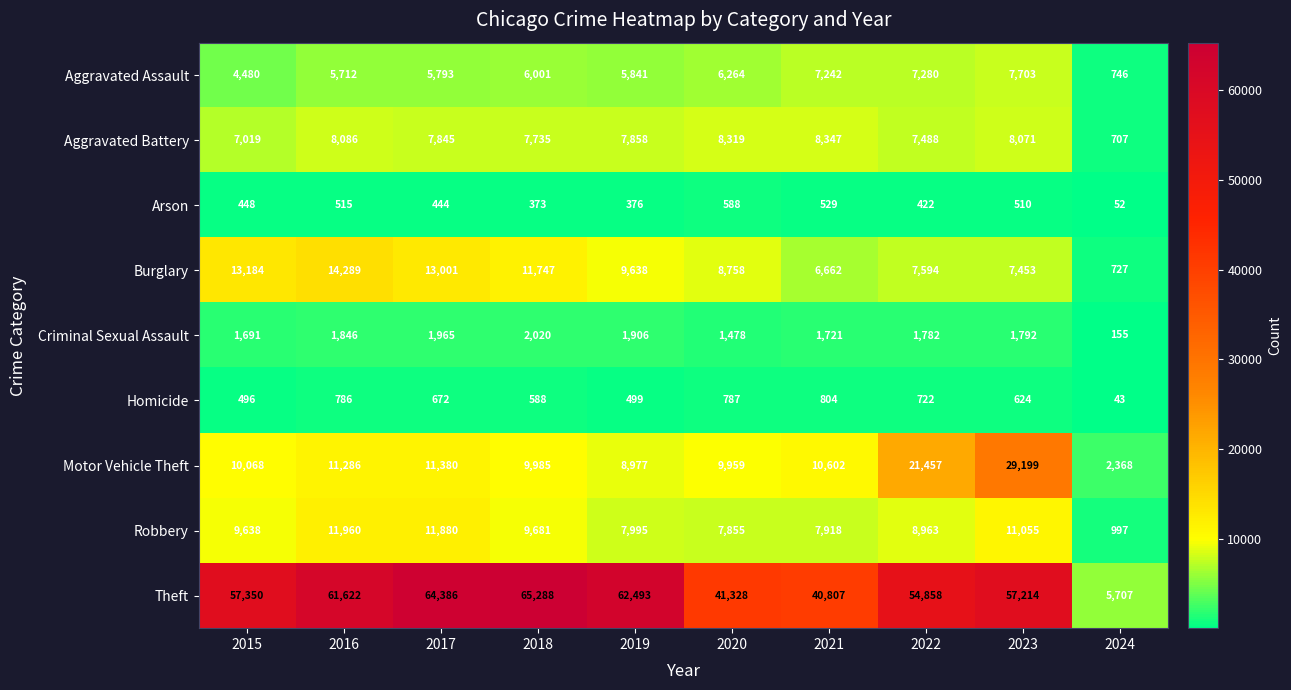

How many series are shown in this chart?

9